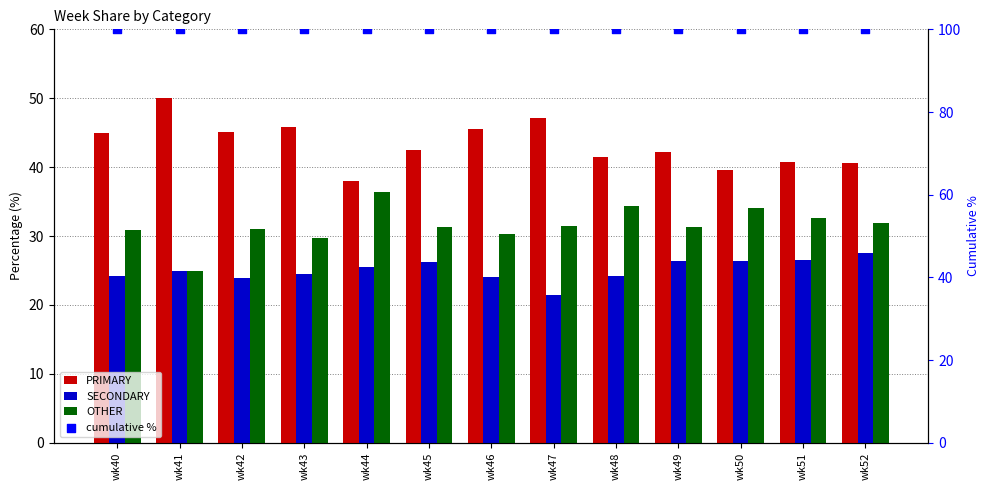

At how many categories does at least one series exceed 73?

13